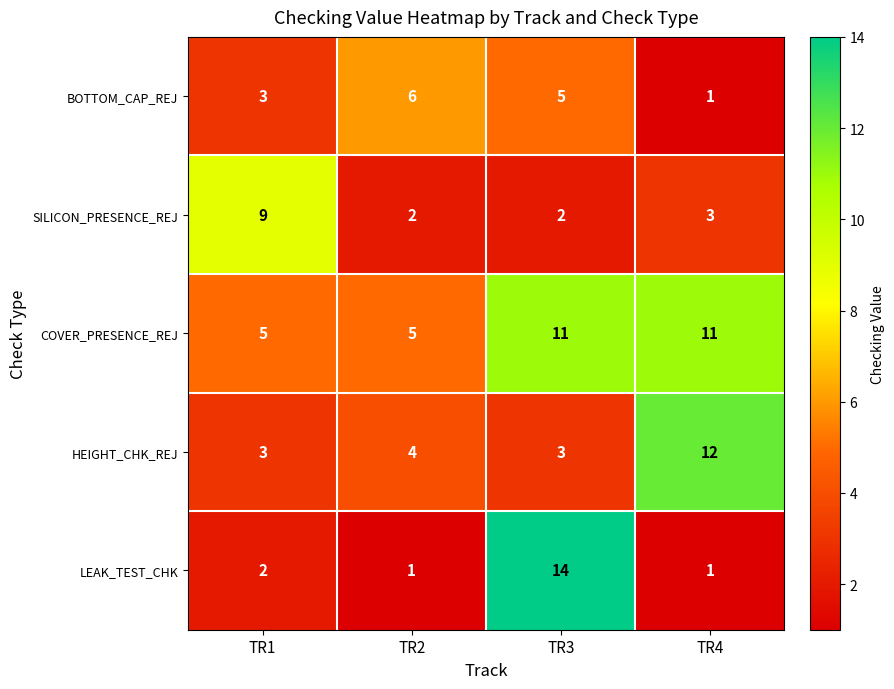

How many data points does each series have?

4